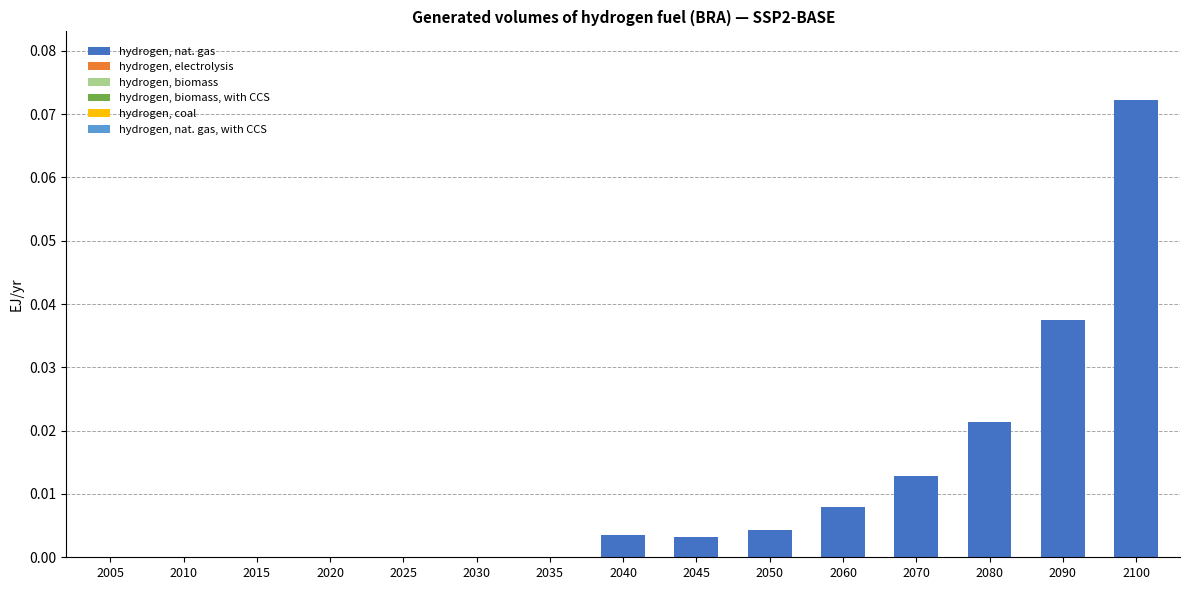

At which category does the chart reach its peak across all series?

2100